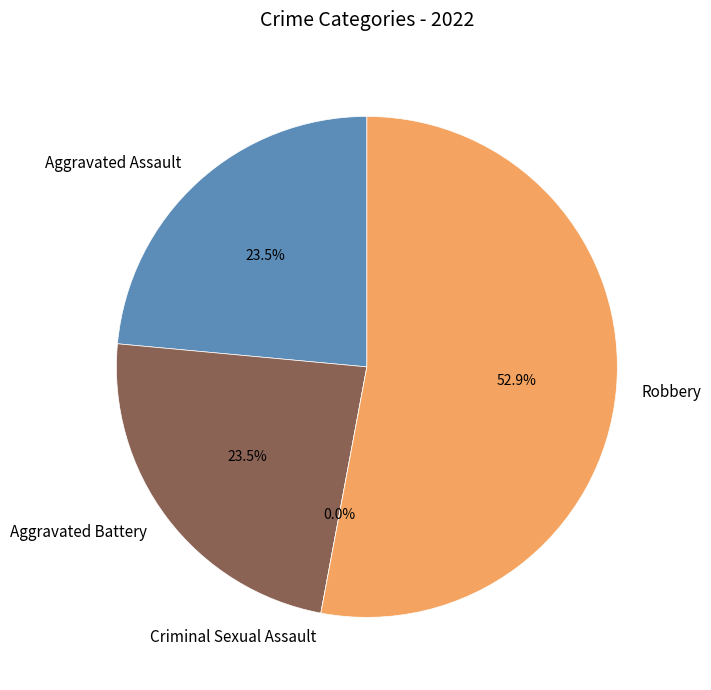

Do Aggravated Battery and Aggravated Assault together represent more than half of the pie?

No